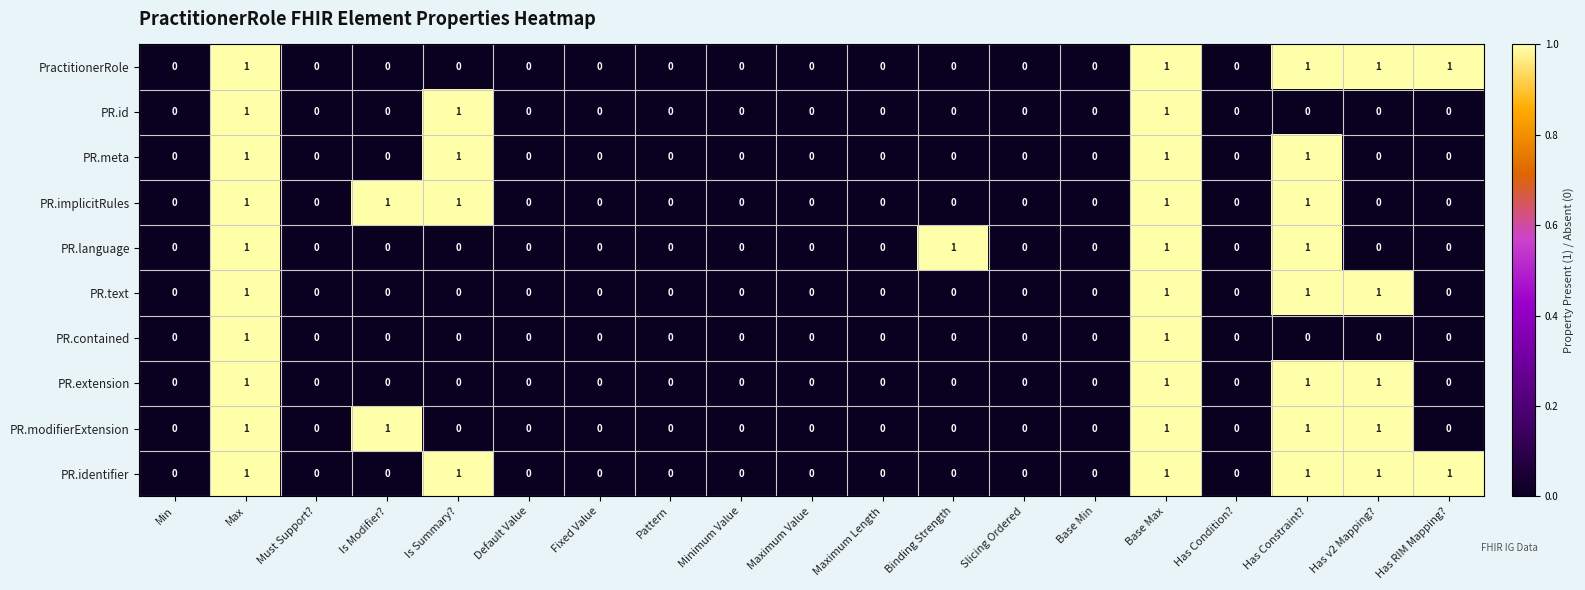

Which series has the largest total across all categories?

PR.identifier